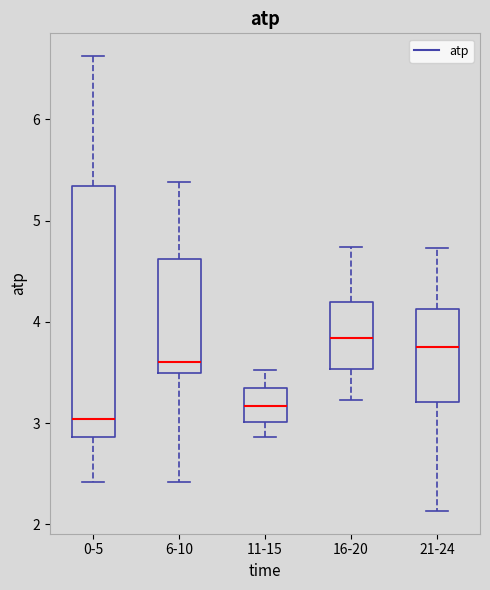

Reading left to right, transcribe this box plot: for each box, give where its median line is, the range the box spans, and where its two whiskers end, as read against the y-axis. The values are not printed on the chart, so give them approximately, as read against the axis.

0-5: median 3.0, box 2.9 to 5.3, whiskers 2.4 to 6.6
6-10: median 3.6, box 3.5 to 4.6, whiskers 2.4 to 5.4
11-15: median 3.2, box 3.0 to 3.3, whiskers 2.9 to 3.5
16-20: median 3.8, box 3.5 to 4.2, whiskers 3.2 to 4.7
21-24: median 3.7, box 3.2 to 4.1, whiskers 2.1 to 4.7